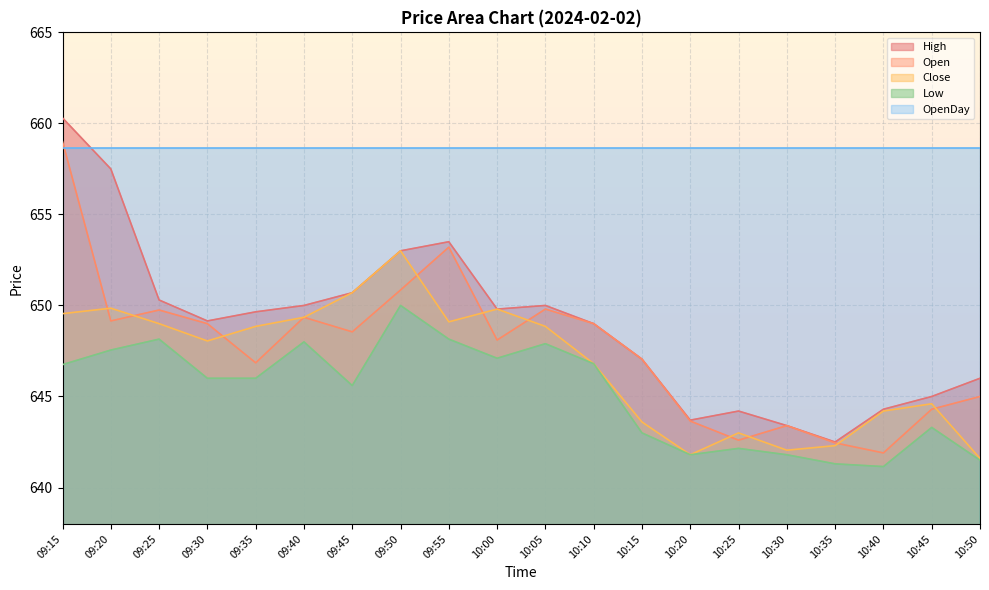

What is the average value of the Close series?

646.8